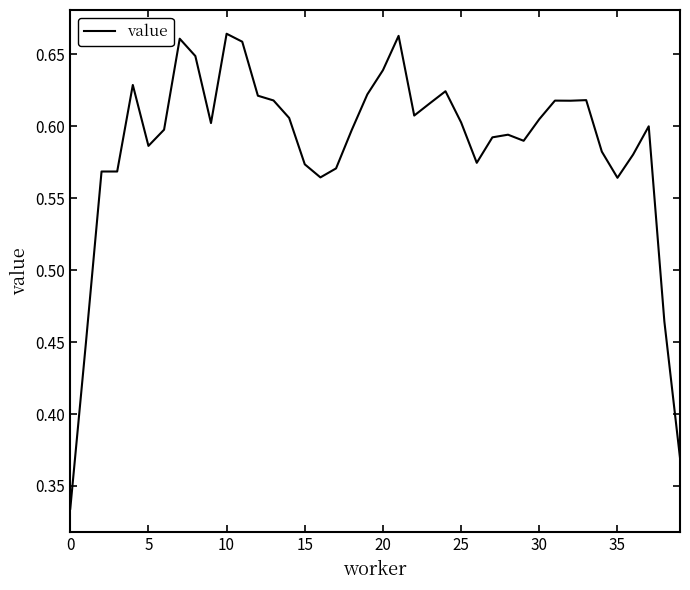

How many lines are shown in the chart?

1